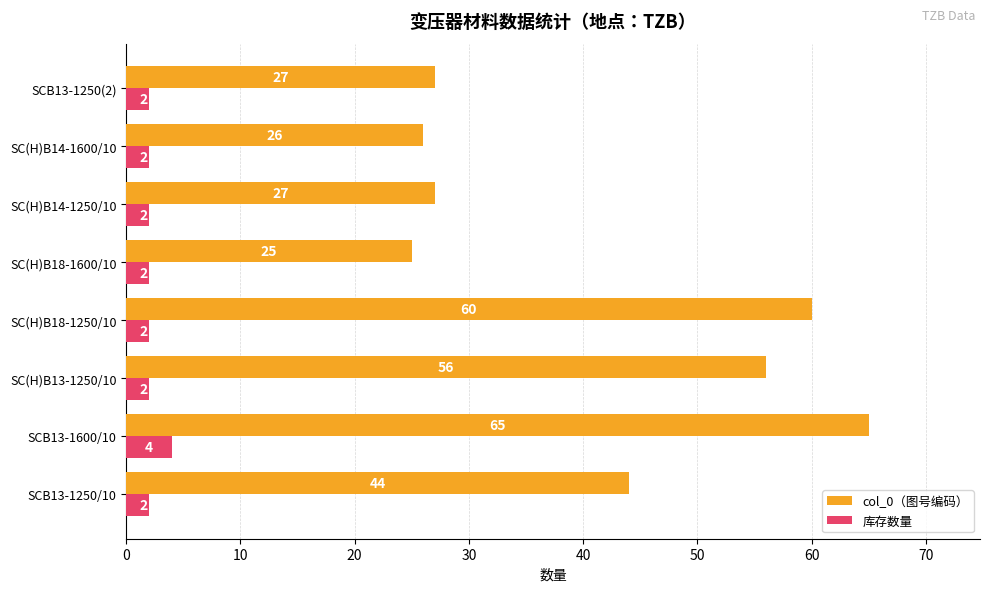

The col_0（图号编码） series shows 7 at SC(H)B14-1600/10. True or false?

False